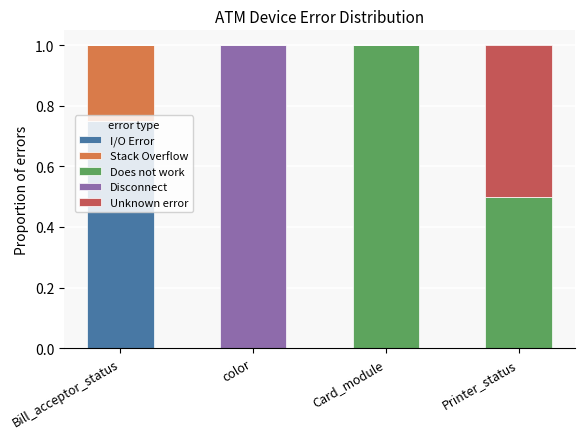

The I/O Error series shows 0.0 at Printer_status. True or false?

True